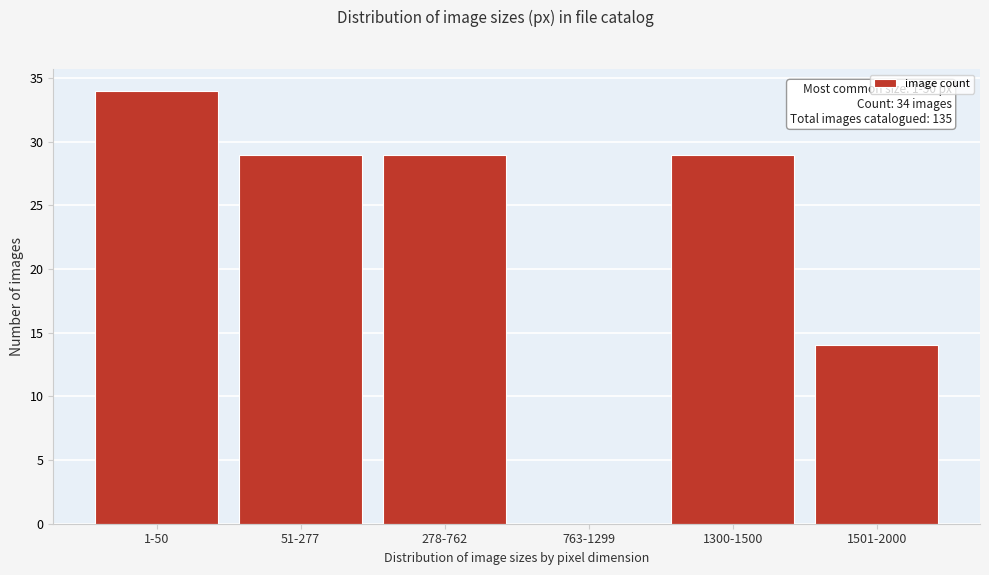

Reading left to right, transcribe all the data shown in this chart.

1-50=34	51-277=29	278-762=29	763-1299=0	1300-1500=29	1501-2000=14